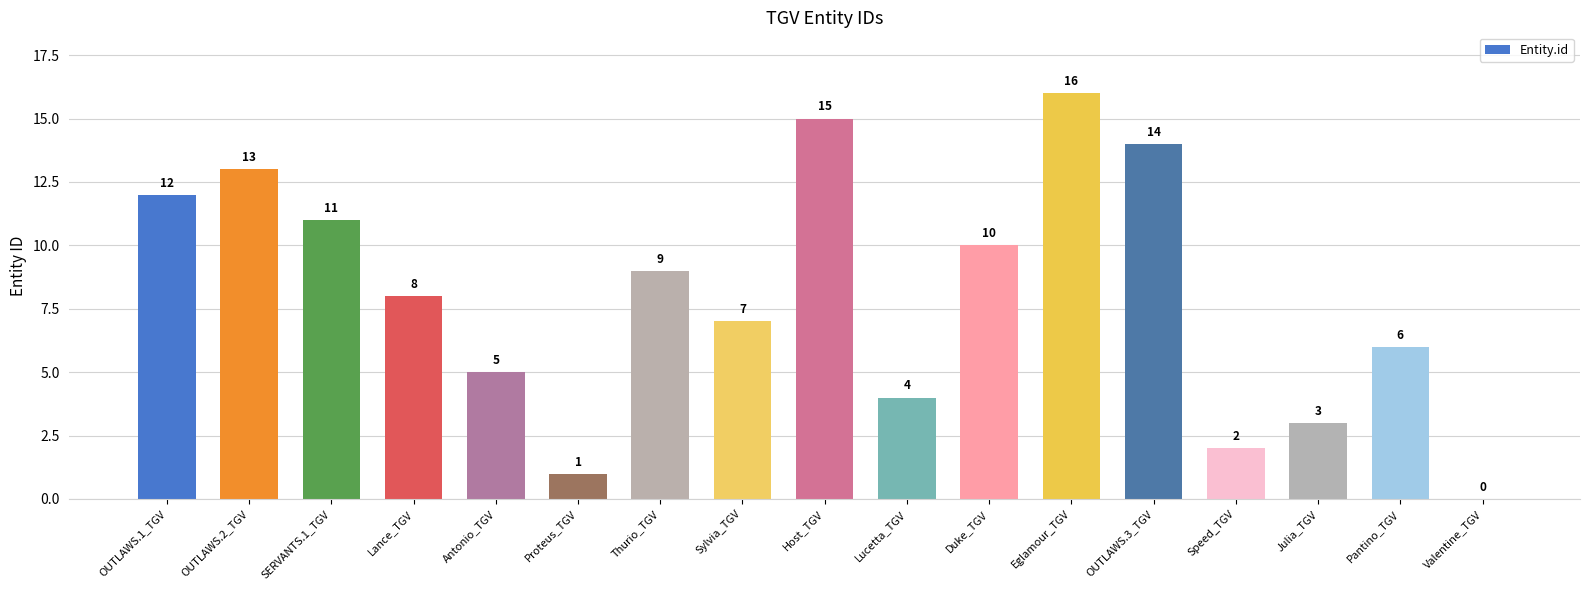

The value at OUTLAWS.1_TGV is 12. True or false?

True